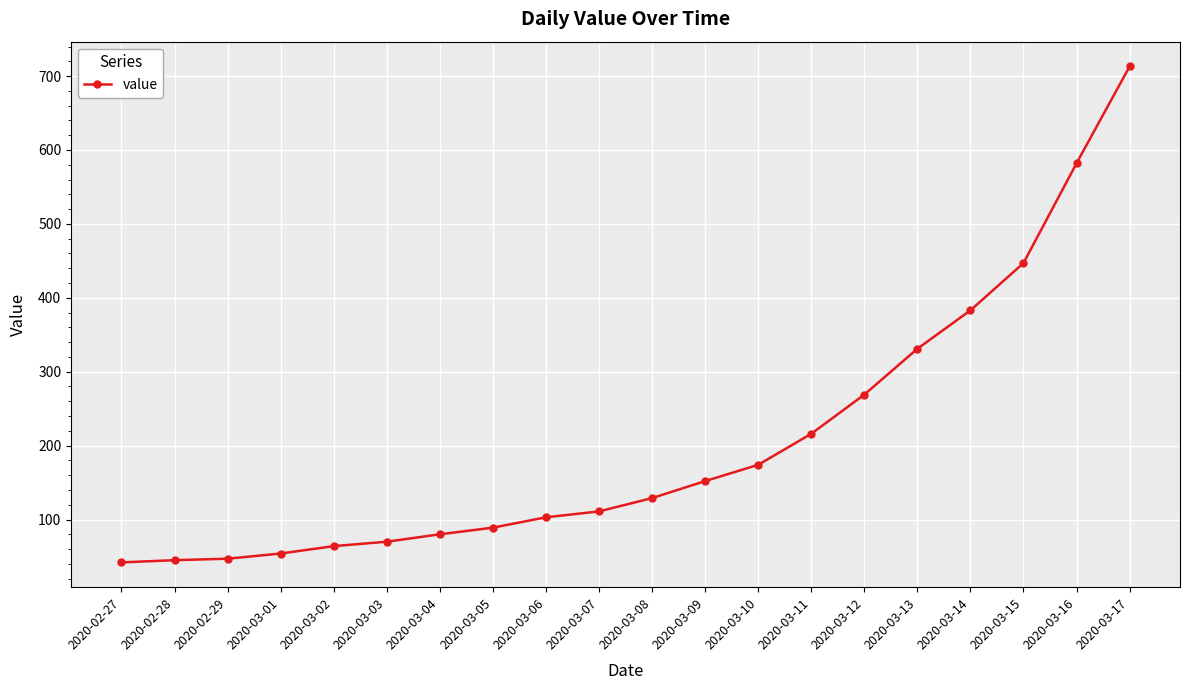

What position from the left is 2020-03-15?

18